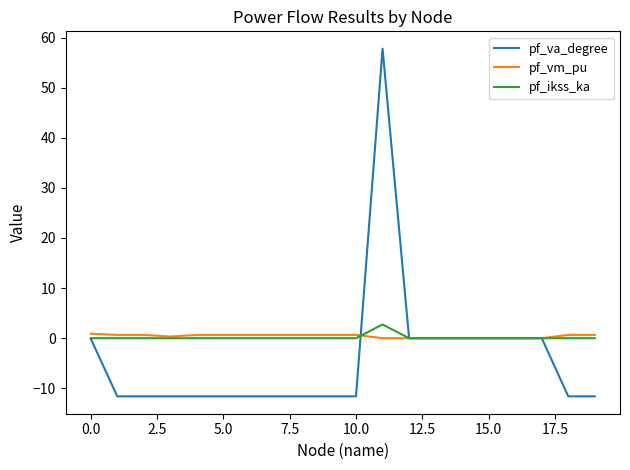

Which series has the widest spread of values?

pf_va_degree